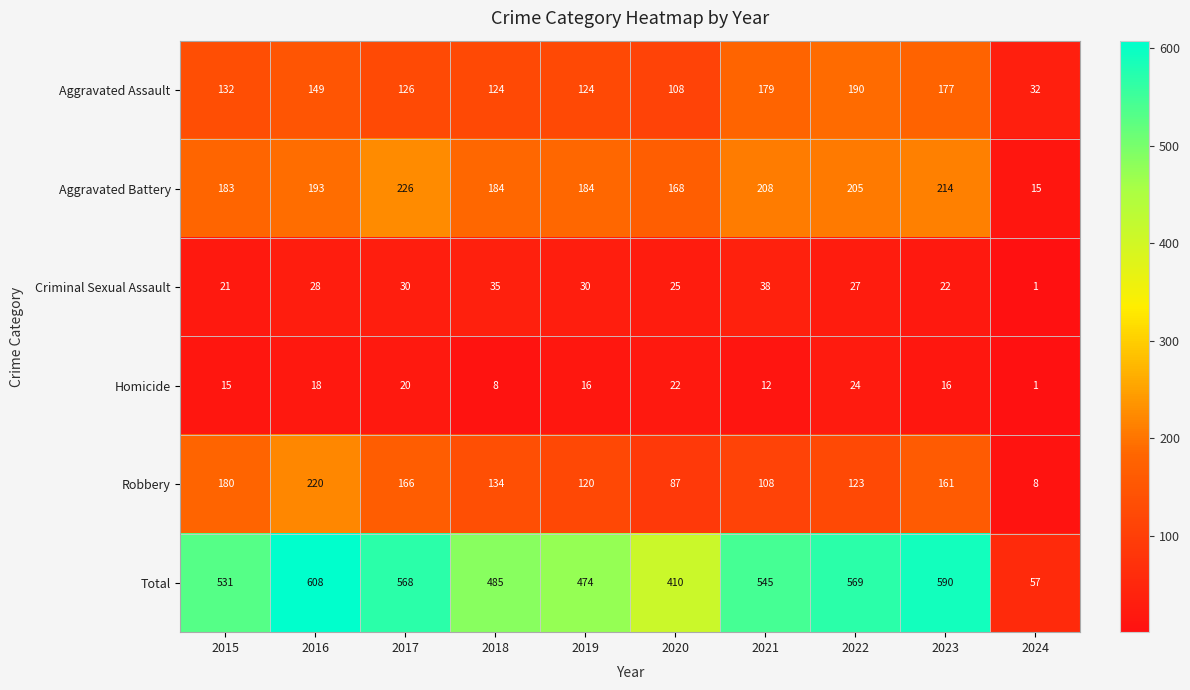

Which category has the lowest value across all series?

2024